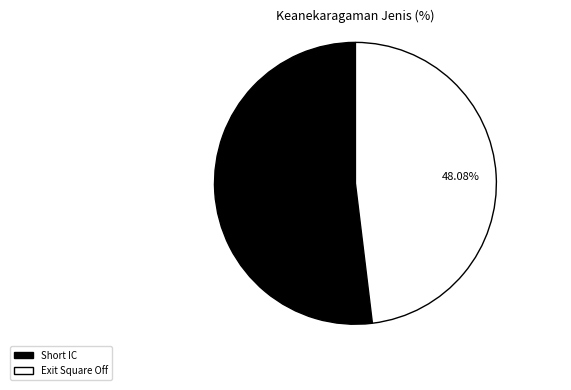

To the nearest percent, what is the difference between the largest and smallest slice percentages?

4%